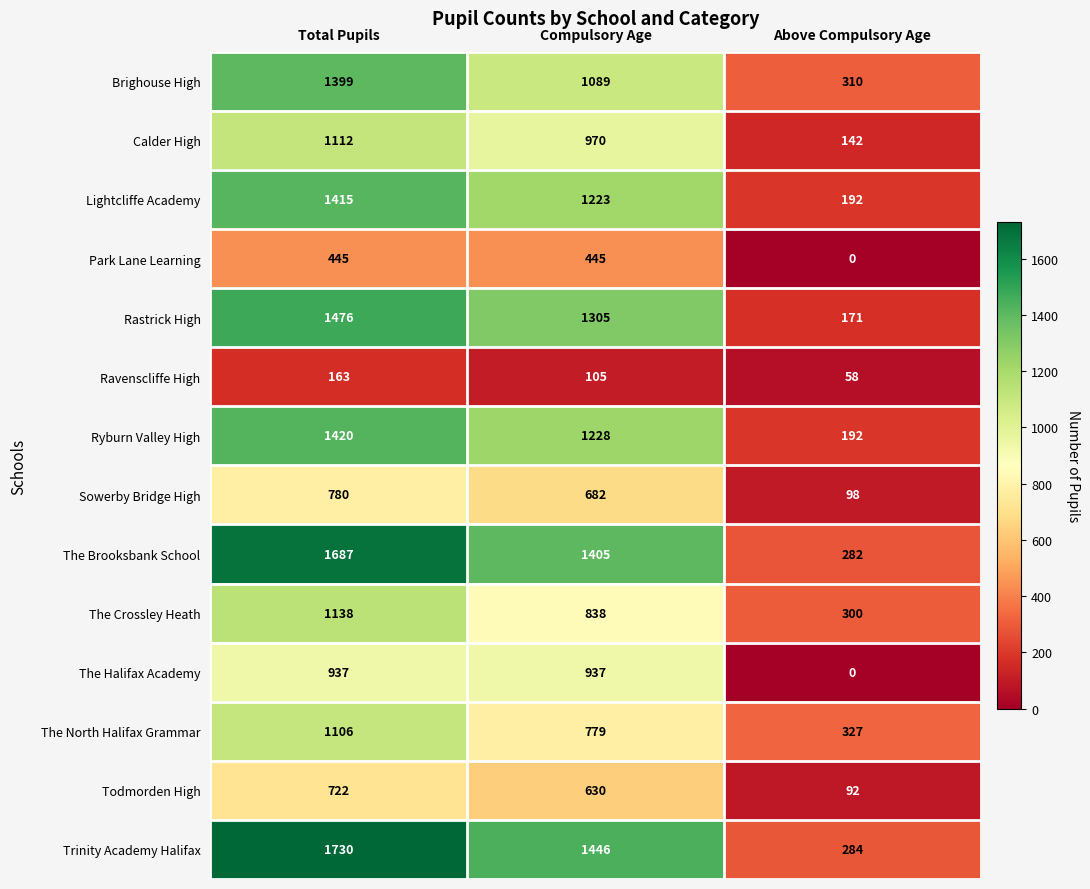

The value of The North Halifax Grammar at Compulsory Age is 779. True or false?

True